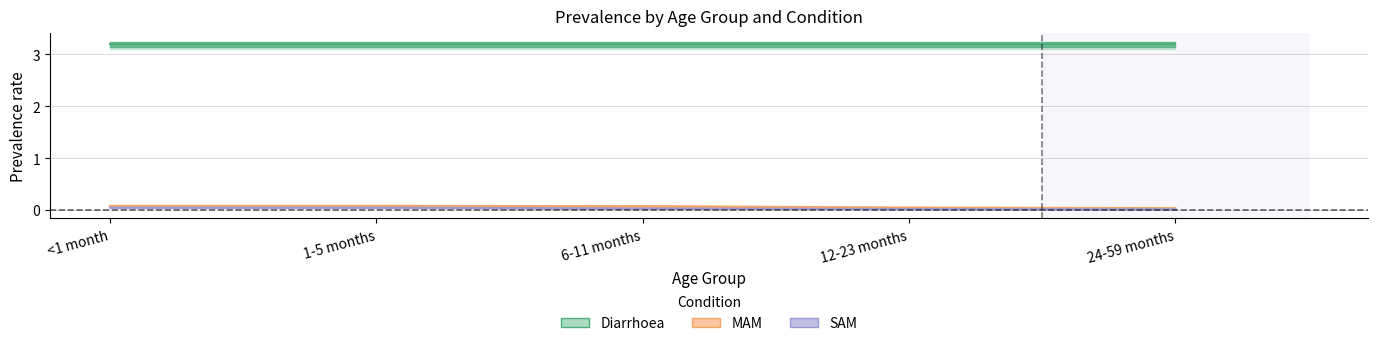

True or false: MAM has more than 0 interior local peaks.

False